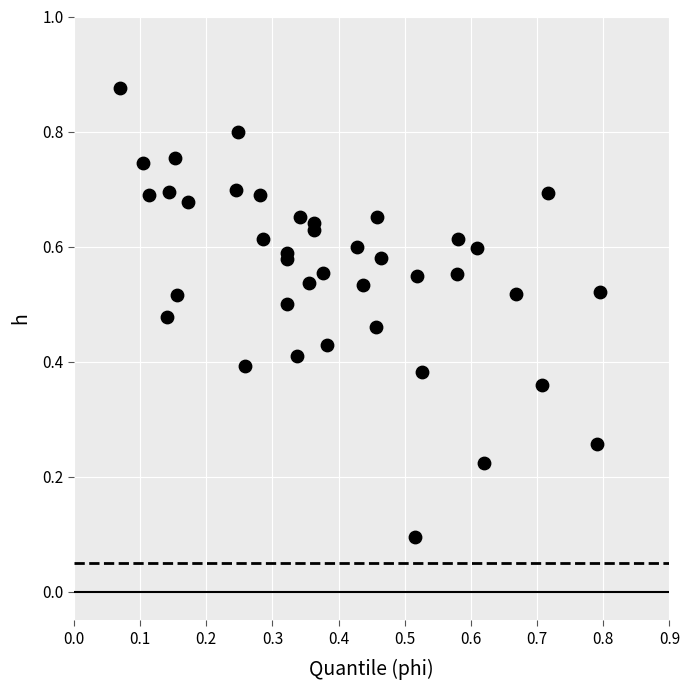

How many points are shown in the scatter plot?

40